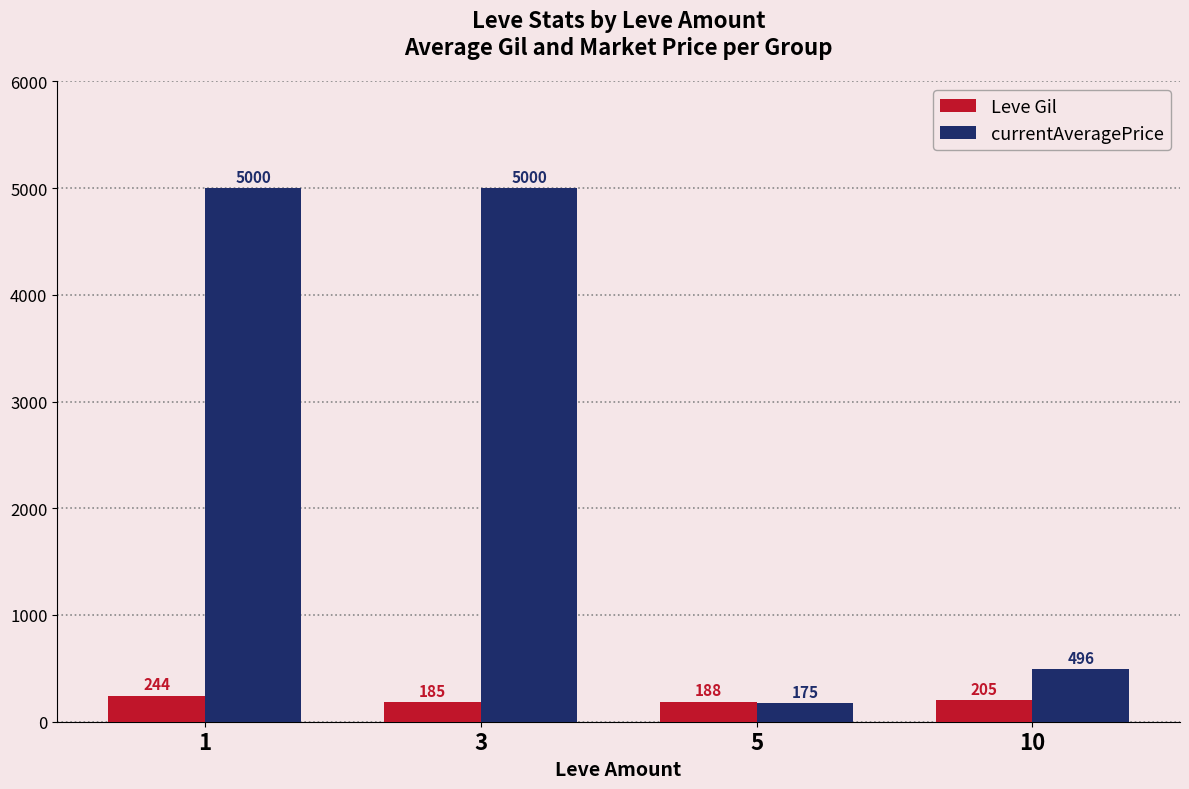

Rank the categories by Leve Gil value from lowest to highest.

3, 5, 10, 1